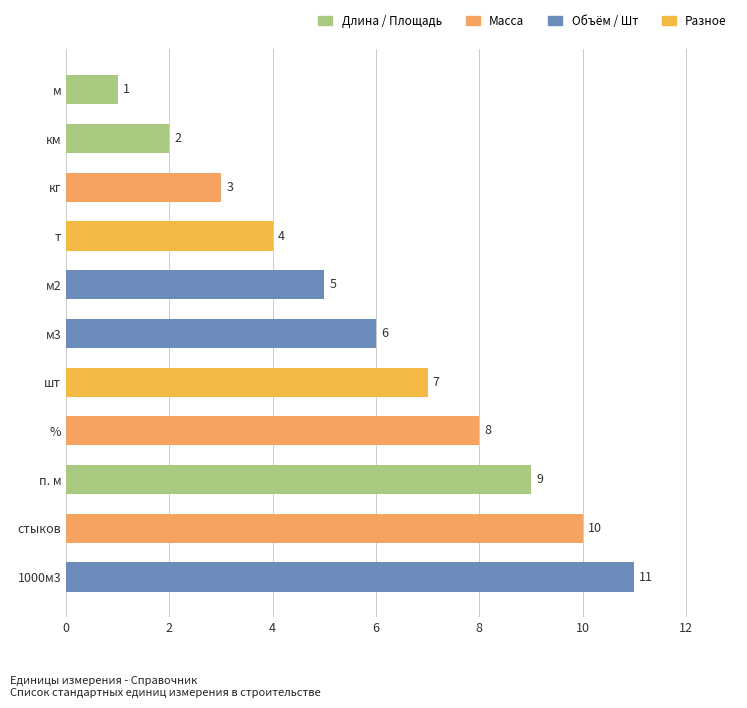

True or false: the data shows 3 at км.

False